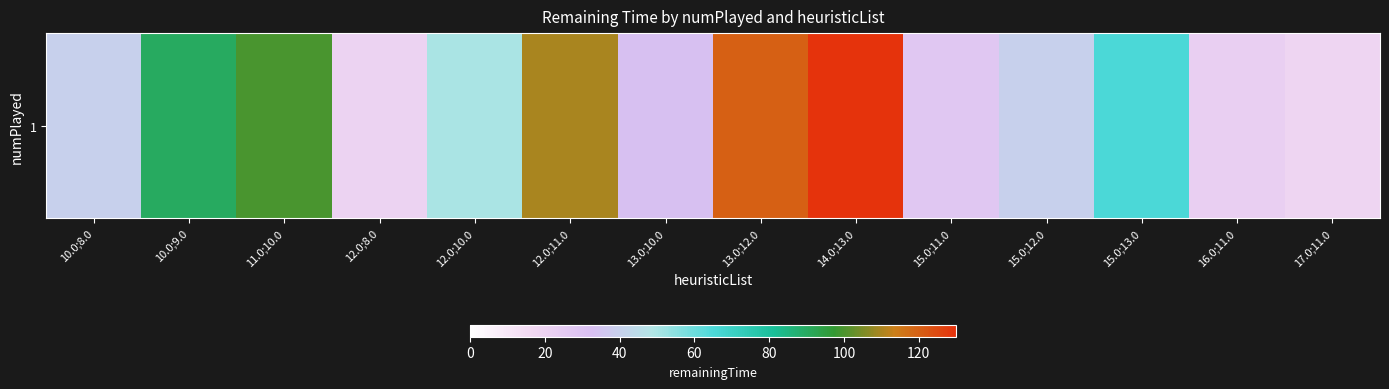

The value at 15.0;13.0 is 65.0. True or false?

True